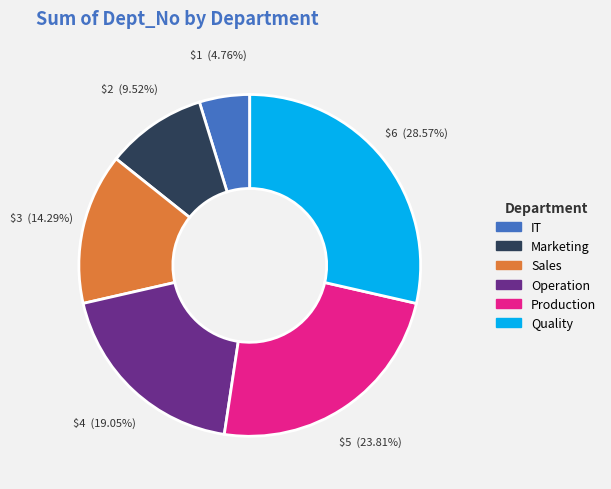

Is there any slice that represents more than half of the pie?

No